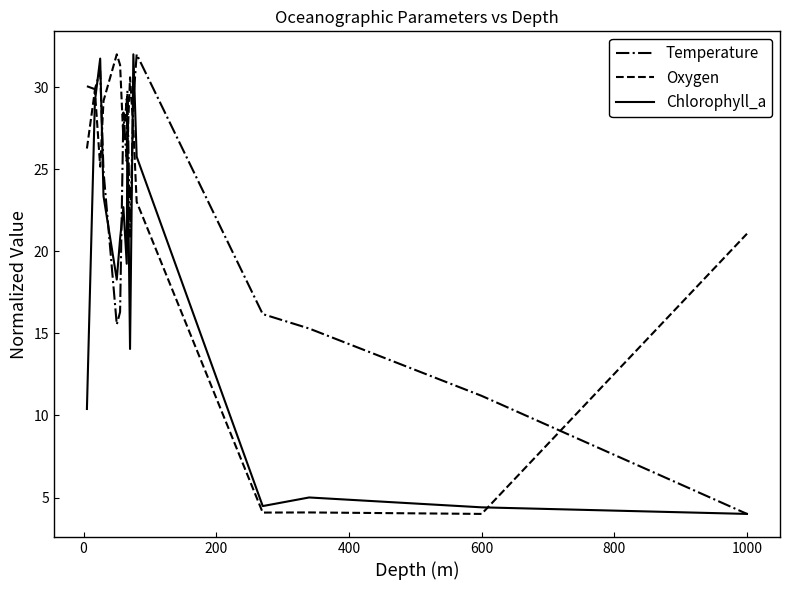

True or false: Chlorophyll_a and Oxygen intersect in this chart.

True